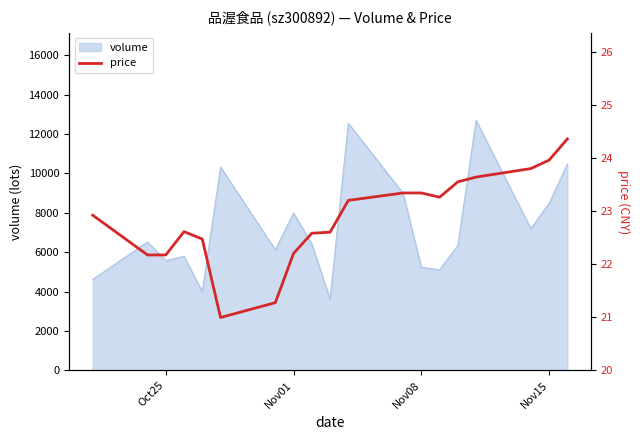

How many interior local valleys (lower than both neighbors) does the data have?

2